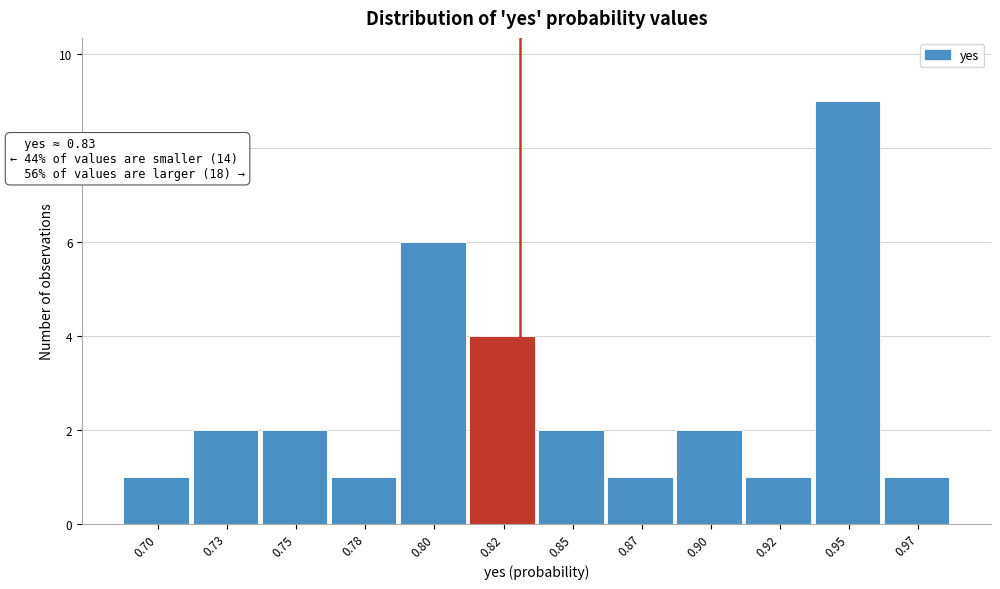

Reading left to right, extract all data points from this chart.

0.70=1	0.73=2	0.75=2	0.78=1	0.80=6	0.82=4	0.85=2	0.87=1	0.90=2	0.92=1	0.95=9	0.97=1